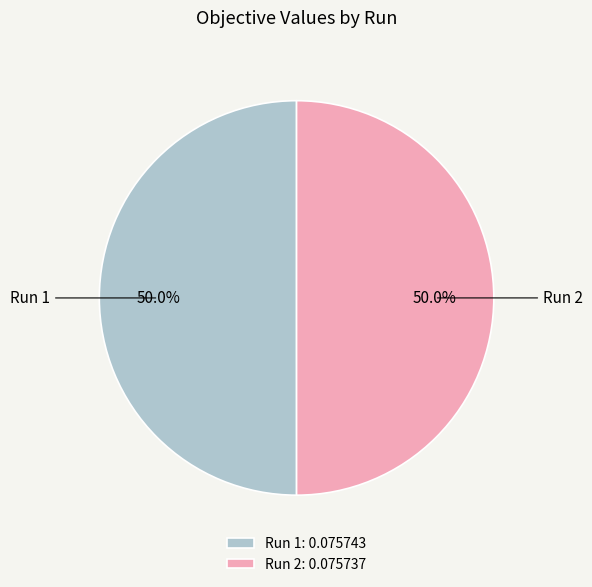

Count the number of slices in the pie.

2